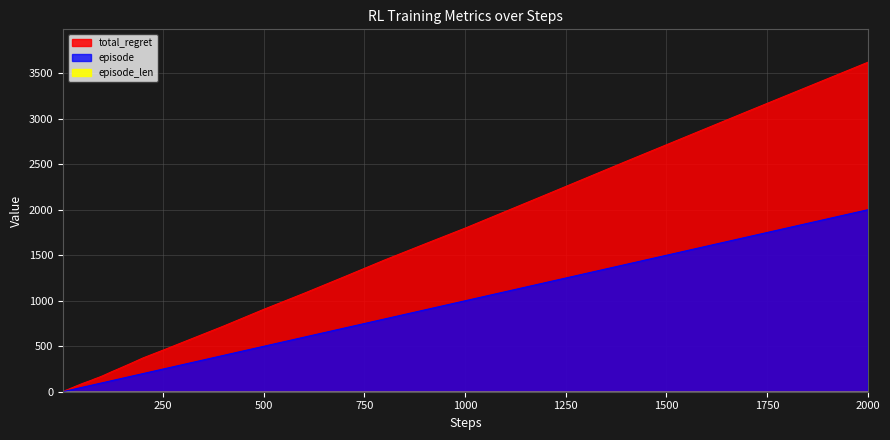

Count the number of categories in the chart.

40